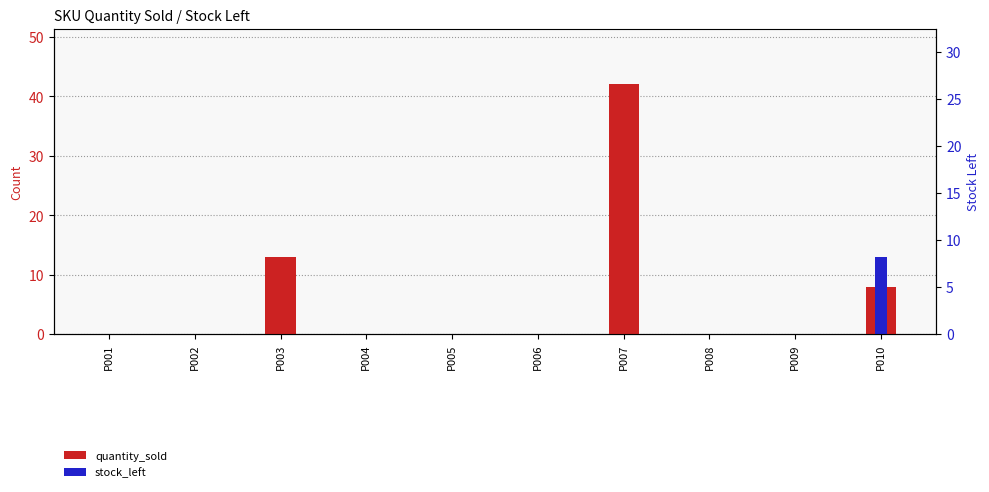

Which label corresponds to the smallest value in the chart?

P001